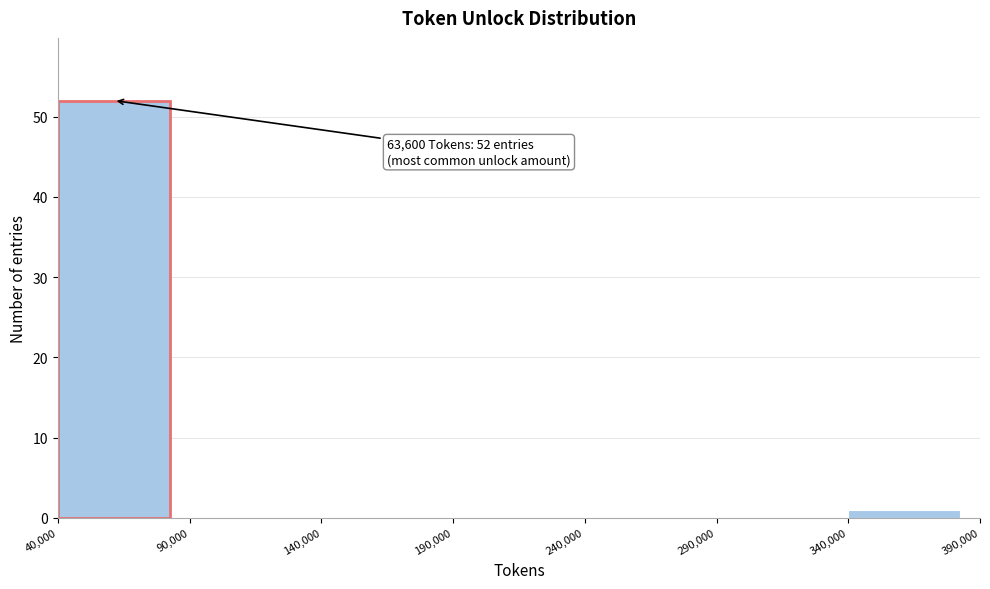

Which range on the x-axis has the tallest bar?

40,000 to 90,000